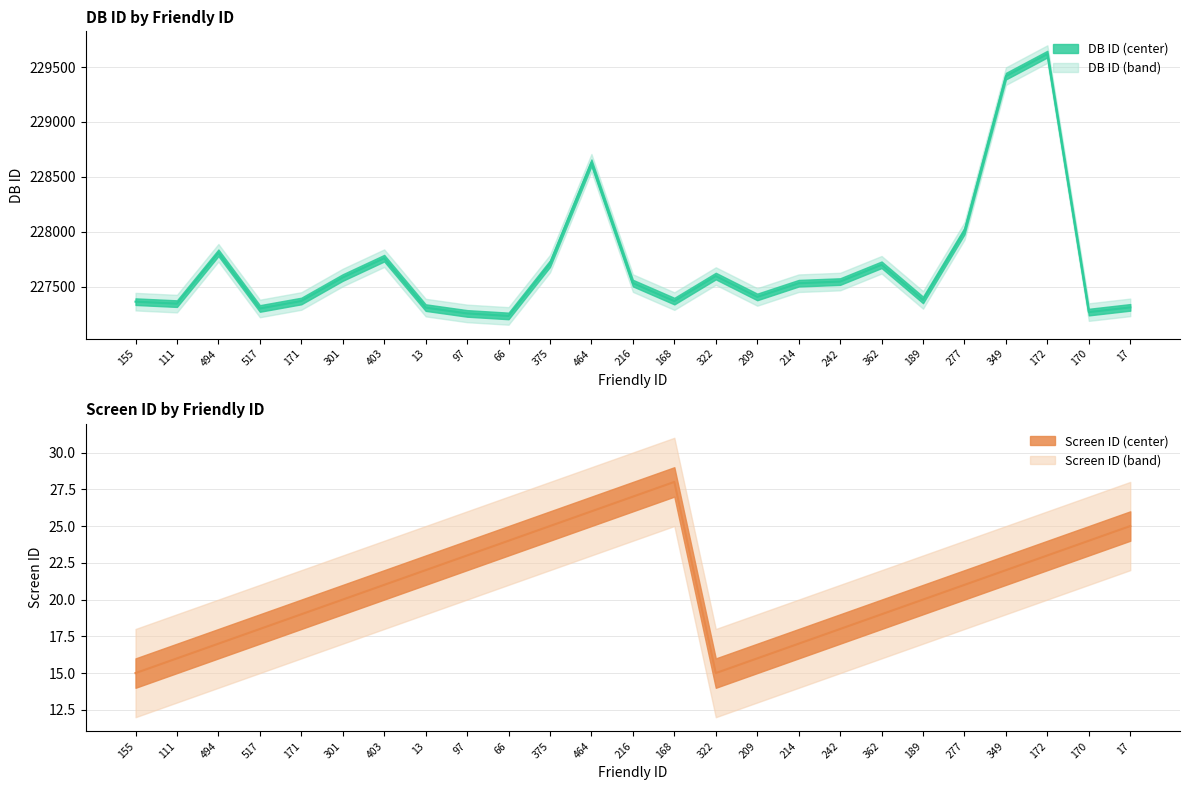

Rank the series by their average value, from lowest to highest.

Screen ID, DB ID